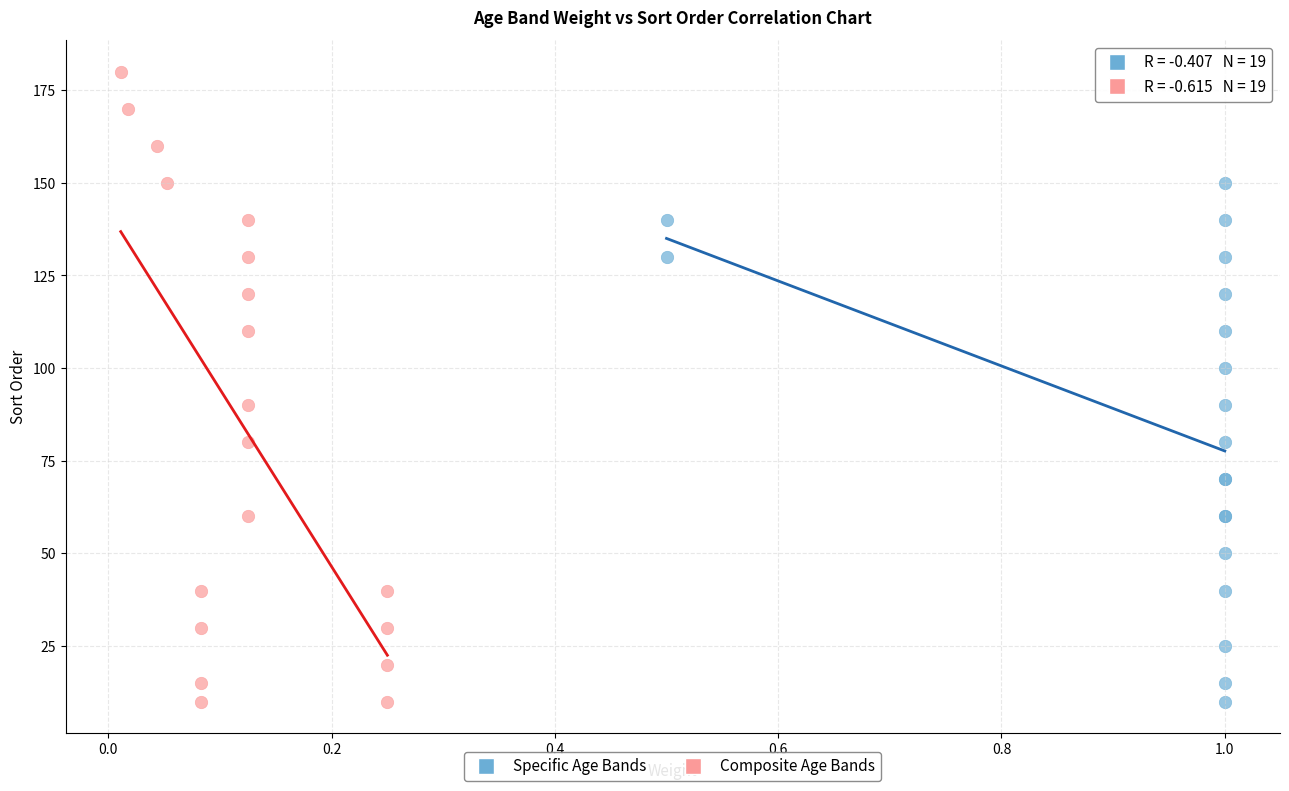

Which series has the largest Y range (max minus min)?

Composite Age Bands